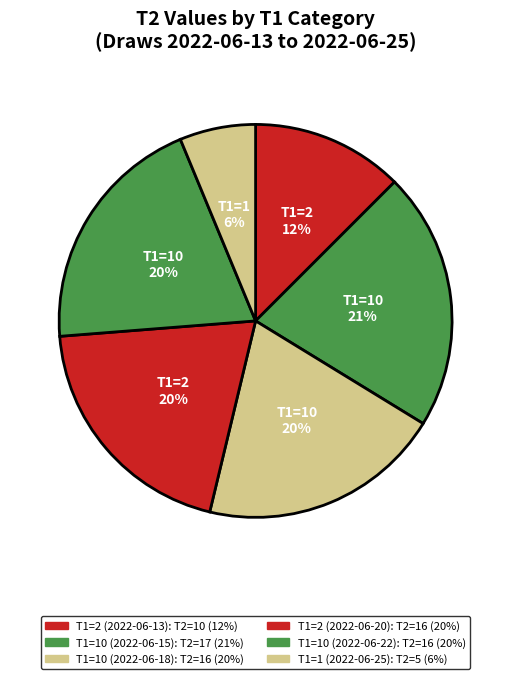

Count the number of slices in the pie.

6